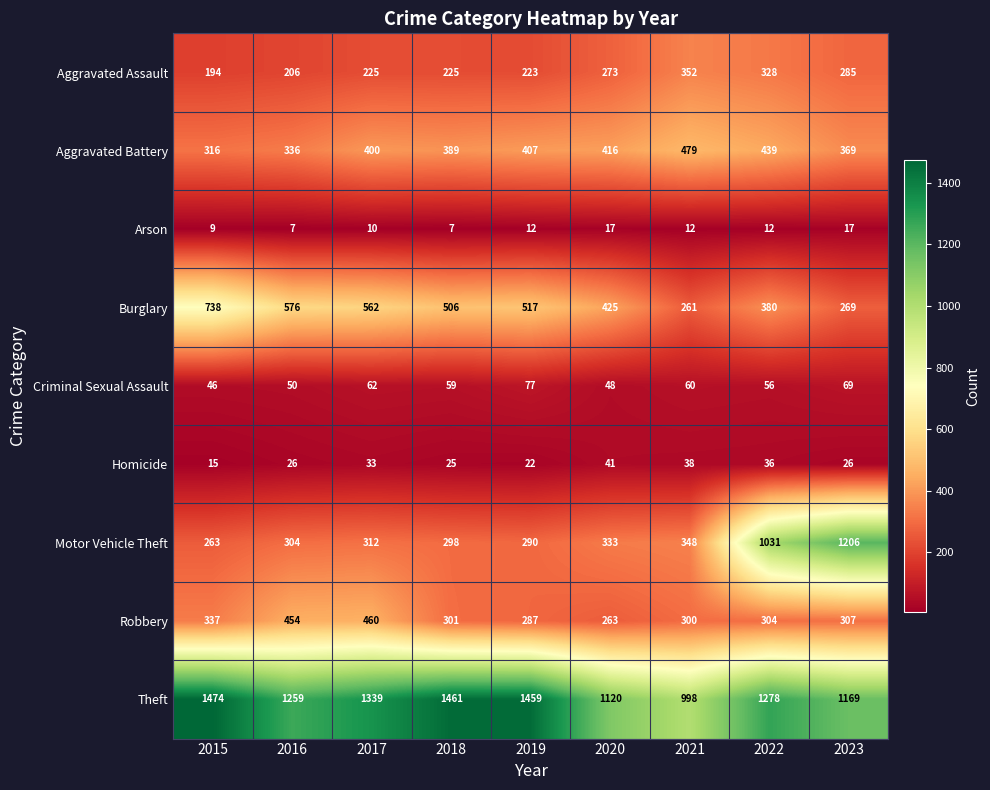

True or false: Arson has a value of 12 at 2022.

True